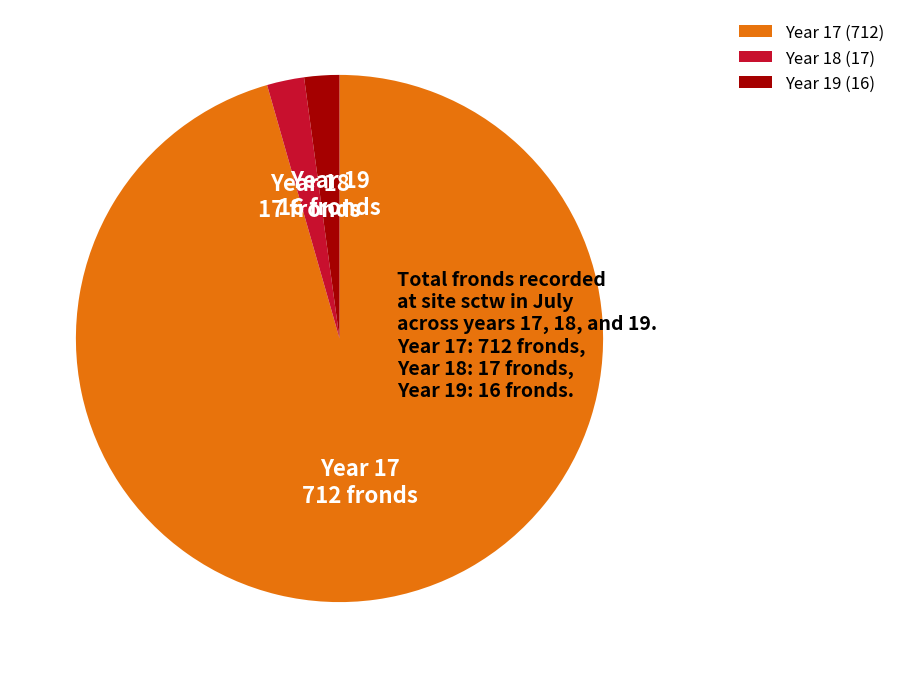

The Year 18 (17) slice represents 2% of the pie. True or false?

True